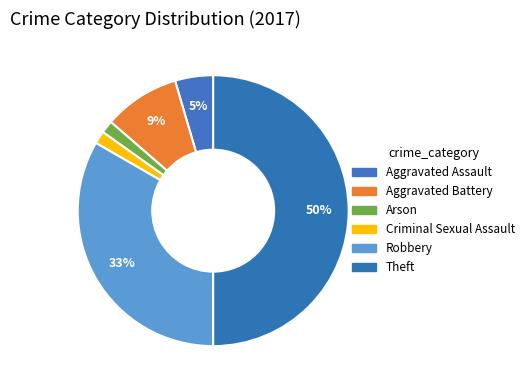

How many slices are in this pie chart?

6